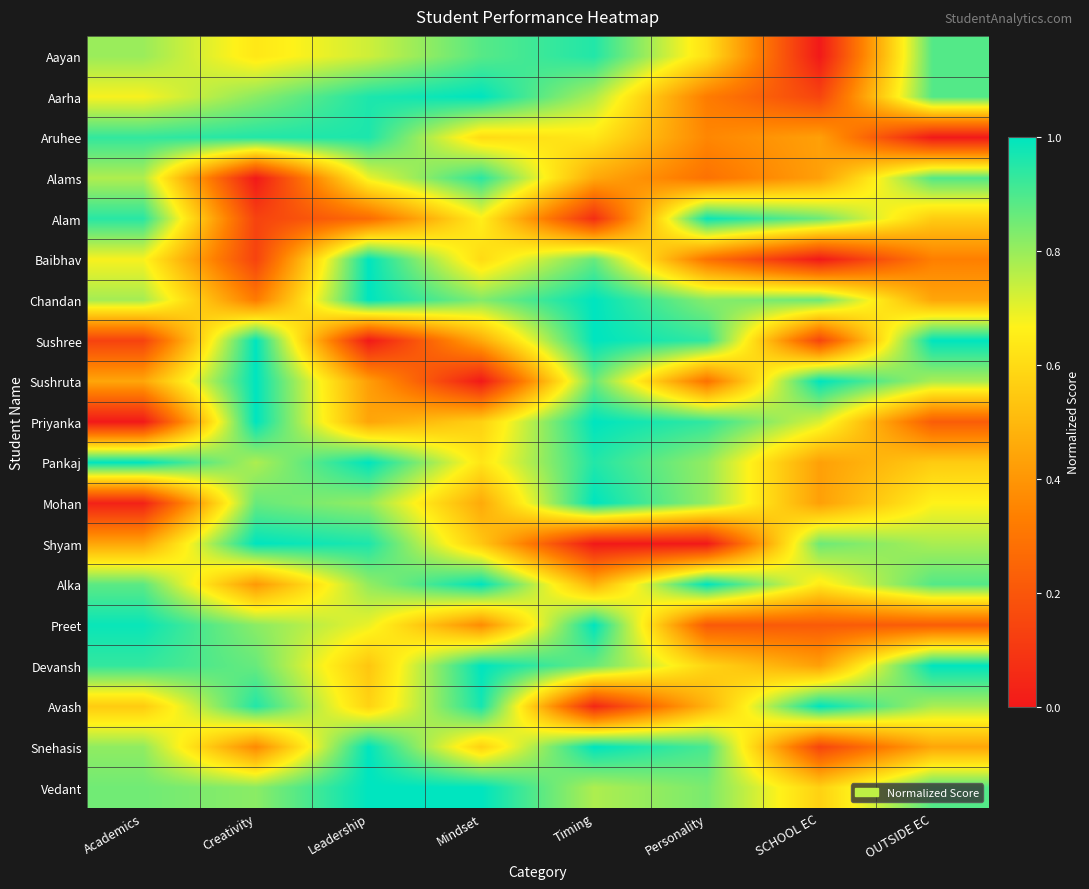

List the series in order of their peak value, highest first.

Aarha, Baibhav, Chandan, Sushree, Sushruta, Priyanka, Pankaj, Mohan, Shyam, Alka, Preet, Devansh, Avash, Snehasis, Vedant, Alam, Aruhee, Aayan, Alams